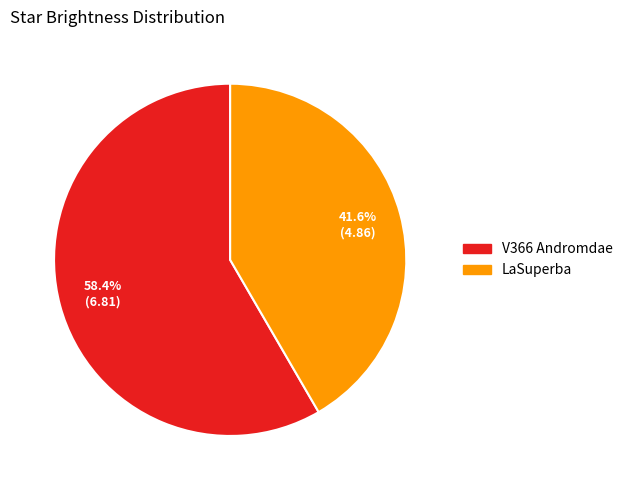

Is it true that LaSuperba is 34% of the pie?

False